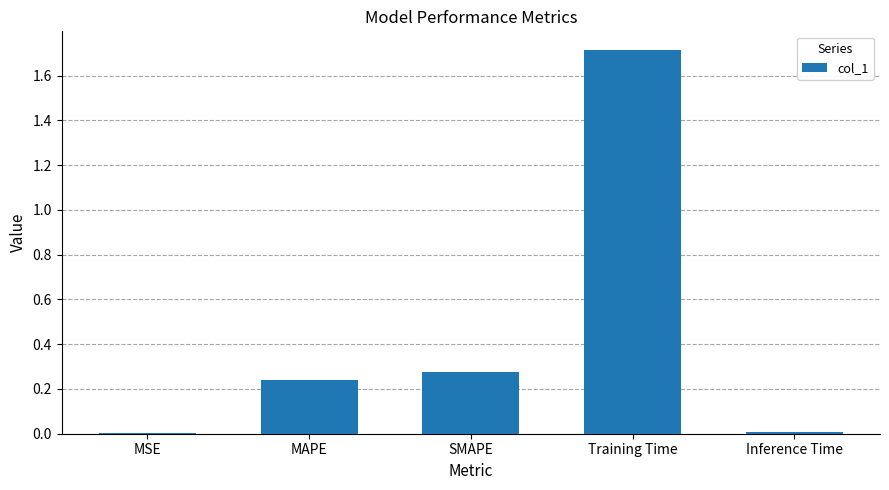

What is the change in value from SMAPE to Training Time?

+1.4